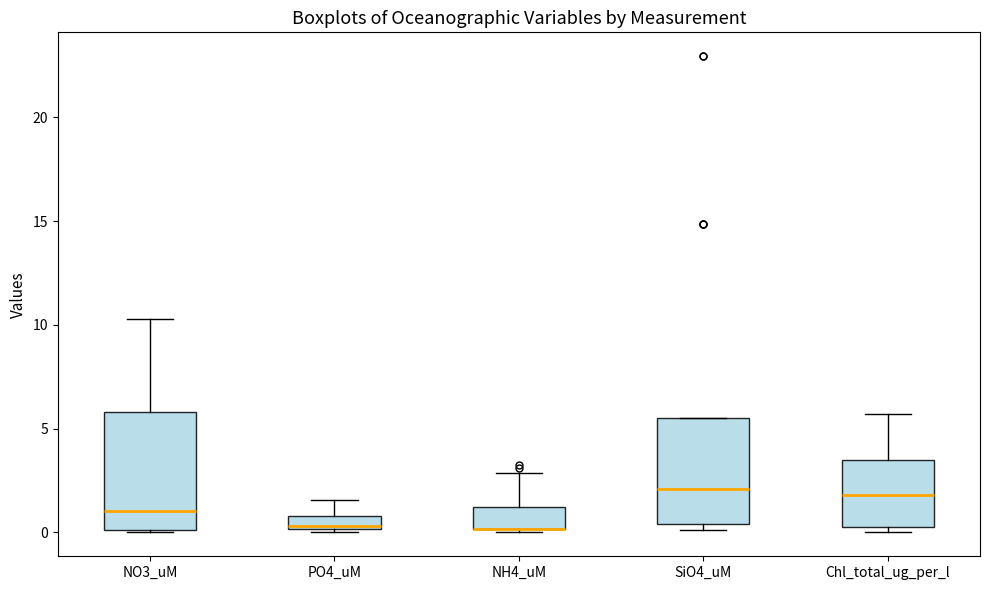

Which box is the tallest, from its lower edge to its upper edge?

NO3_uM